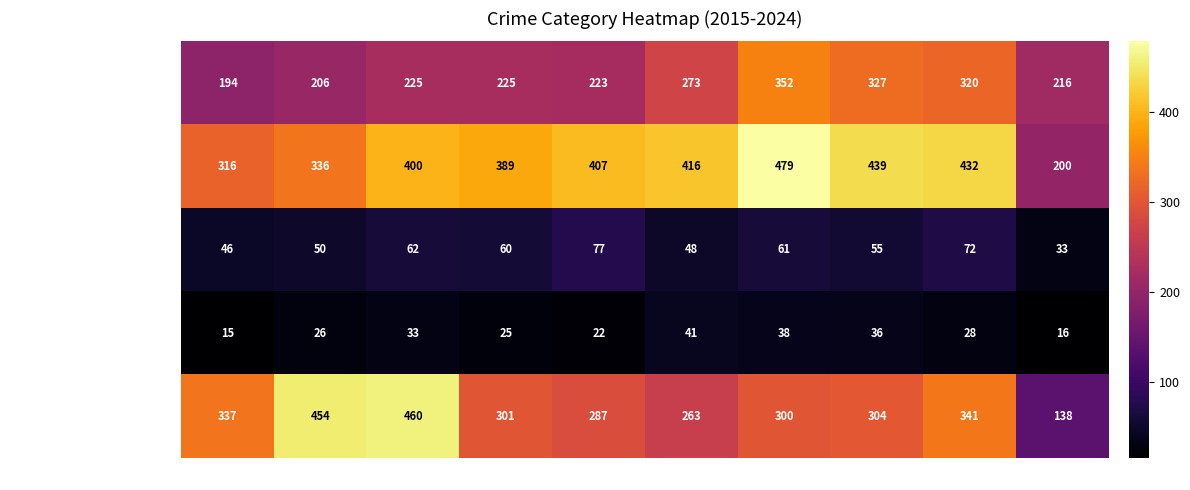

Between 2018 and 2019, which series saw the biggest shift?

Aggravated Battery